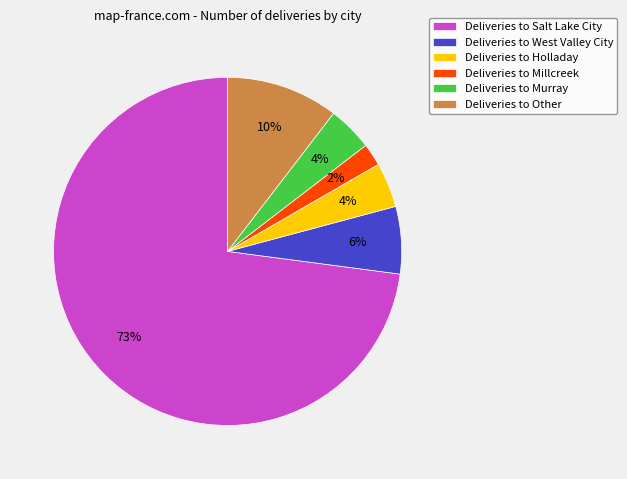

Do Deliveries to Murray and Deliveries to Millcreek together represent more than half of the pie?

No